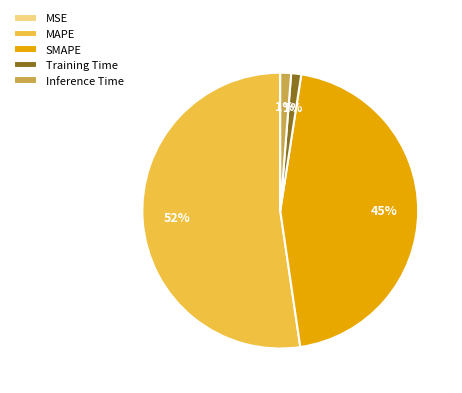

What is the majority slice?

MAPE